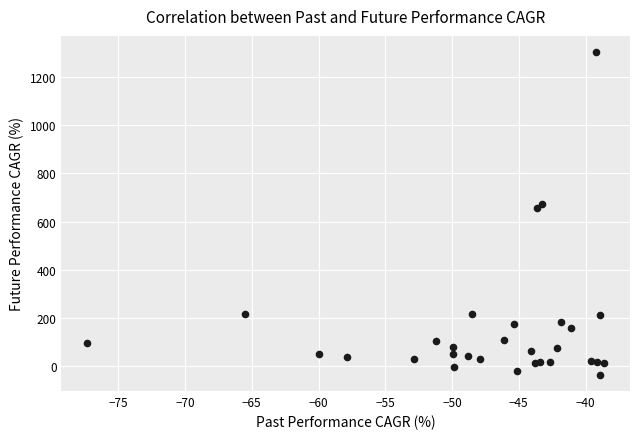

What Y value in the scatter plot is closest to 633?

656.3